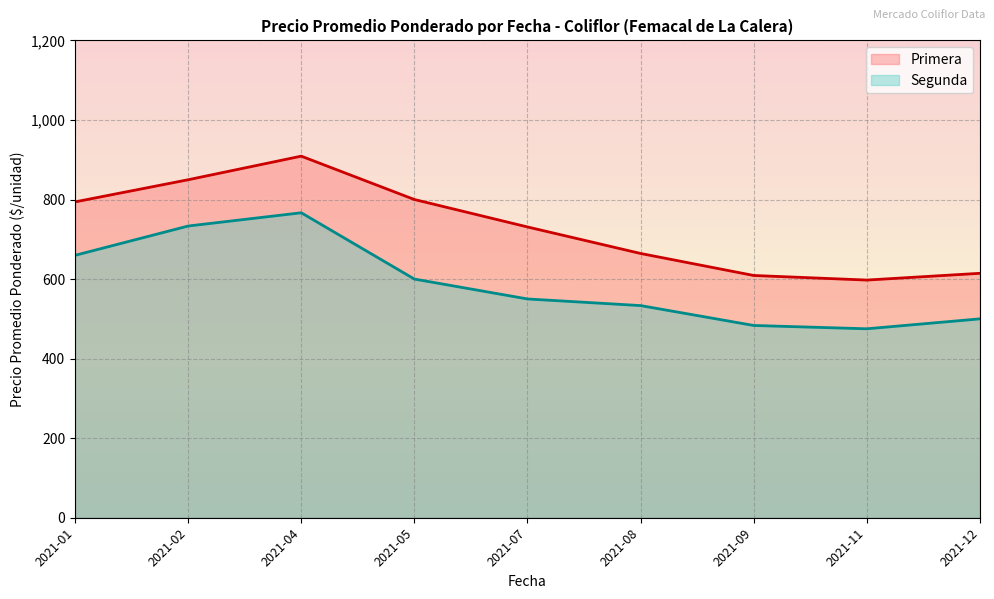

The value of Segunda at 2021-08 is 533.3. True or false?

True